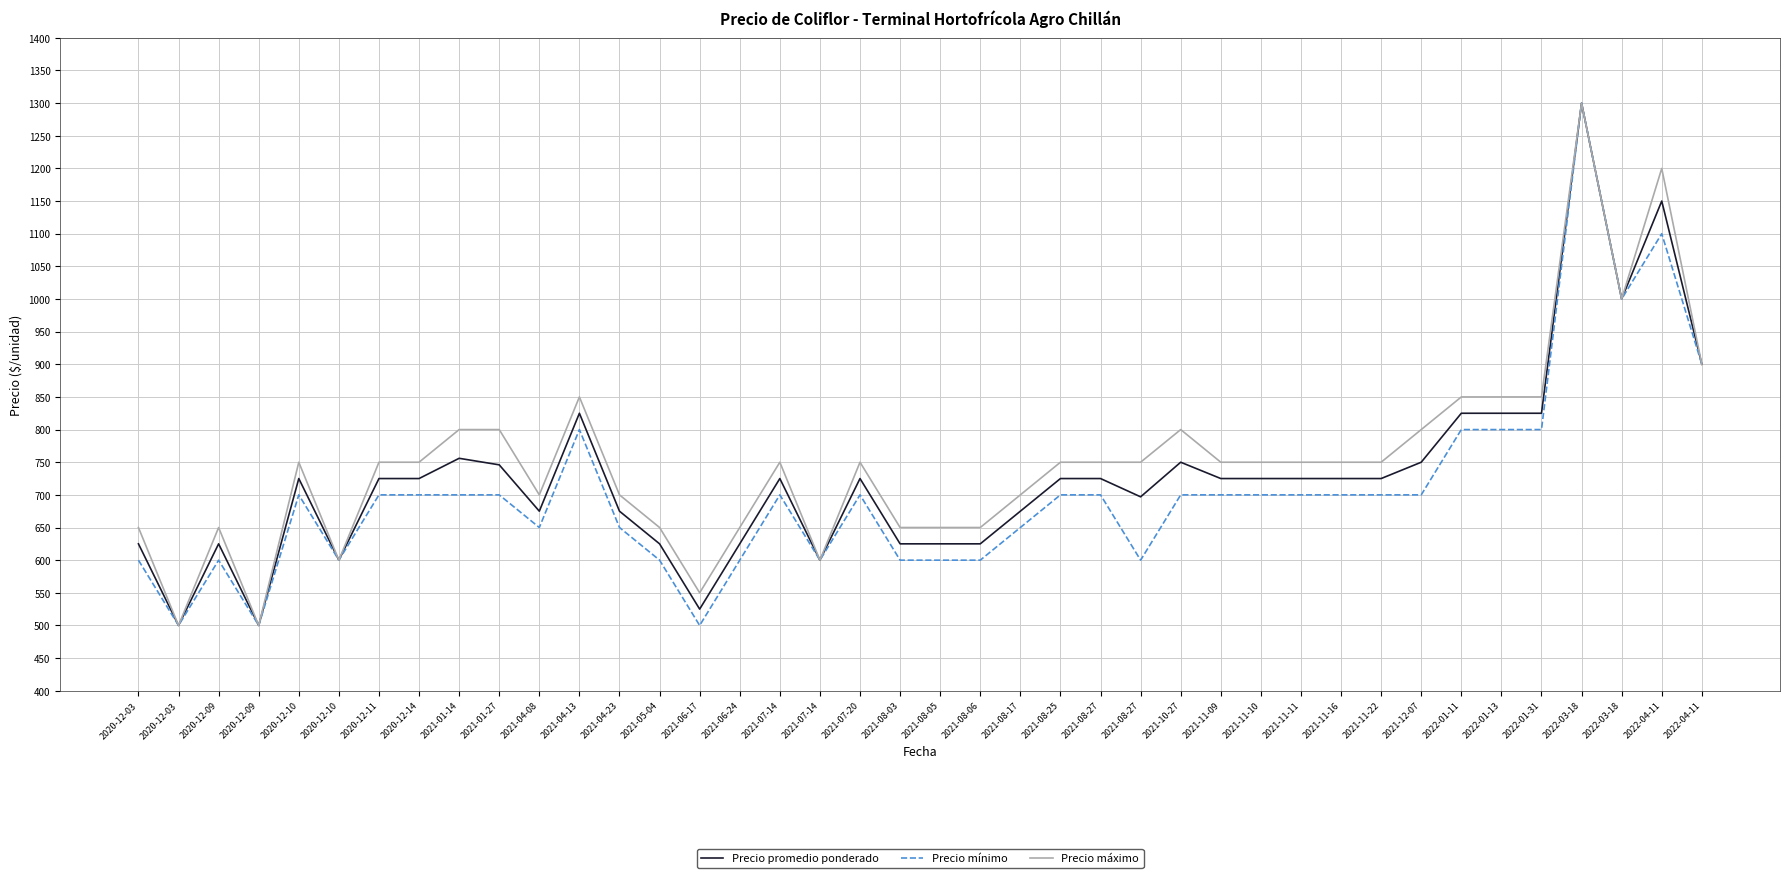

How many series are shown in this chart?

3